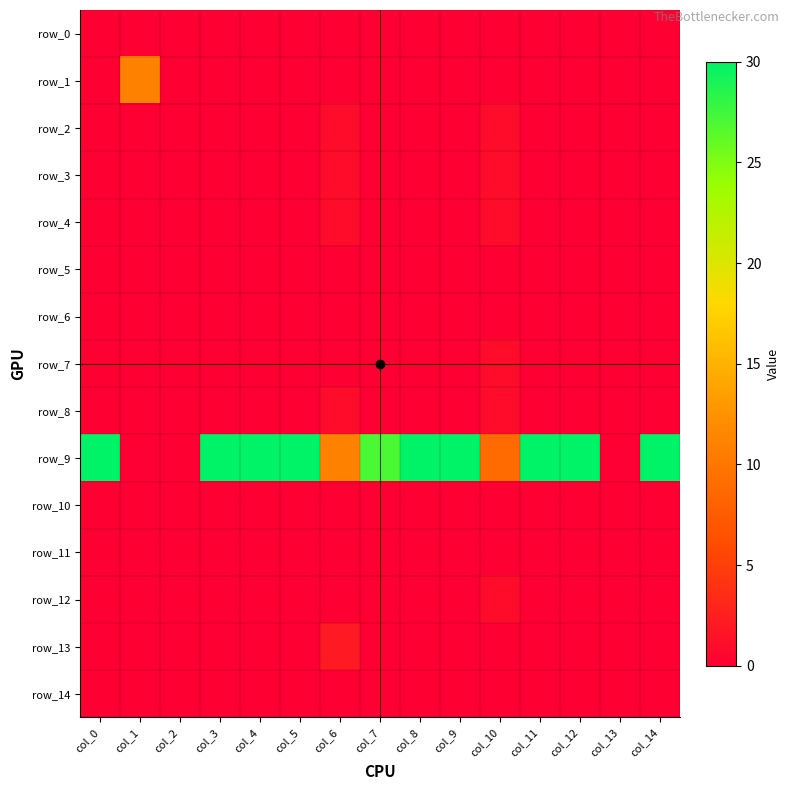

Reading right to left, transcribe all the data shown in this chart.

row_0: col_14=0	col_13=0	col_12=0	col_11=0	col_10=0	col_9=0	col_8=0	col_7=0	col_6=0	col_5=0	col_4=0	col_3=0	col_2=0	col_1=0	col_0=0
row_1: col_14=0	col_13=0	col_12=0	col_11=0	col_10=0	col_9=0	col_8=0	col_7=0	col_6=0	col_5=0	col_4=0	col_3=0	col_2=0	col_1=11	col_0=0
row_2: col_14=0	col_13=0	col_12=0	col_11=0	col_10=1	col_9=0	col_8=0	col_7=0	col_6=1	col_5=0	col_4=0	col_3=0	col_2=0	col_1=0	col_0=0
row_3: col_14=0	col_13=0	col_12=0	col_11=0	col_10=1	col_9=0	col_8=0	col_7=0	col_6=1	col_5=0	col_4=0	col_3=0	col_2=0	col_1=0	col_0=0
row_4: col_14=0	col_13=0	col_12=0	col_11=0	col_10=1	col_9=0	col_8=0	col_7=0	col_6=1	col_5=0	col_4=0	col_3=0	col_2=0	col_1=0	col_0=0
row_5: col_14=0	col_13=0	col_12=0	col_11=0	col_10=0	col_9=0	col_8=0	col_7=0	col_6=0	col_5=0	col_4=0	col_3=0	col_2=0	col_1=0	col_0=0
row_6: col_14=0	col_13=0	col_12=0	col_11=0	col_10=0	col_9=0	col_8=0	col_7=0	col_6=0	col_5=0	col_4=0	col_3=0	col_2=0	col_1=0	col_0=0
row_7: col_14=0	col_13=0	col_12=0	col_11=0	col_10=1	col_9=0	col_8=0	col_7=0	col_6=0	col_5=0	col_4=0	col_3=0	col_2=0	col_1=0	col_0=0
row_8: col_14=0	col_13=0	col_12=0	col_11=0	col_10=1	col_9=0	col_8=0	col_7=0	col_6=1	col_5=0	col_4=0	col_3=0	col_2=0	col_1=0	col_0=0
row_9: col_14=30	col_13=0	col_12=30	col_11=30	col_10=9	col_9=30	col_8=30	col_7=27	col_6=11	col_5=30	col_4=30	col_3=30	col_2=0	col_1=0	col_0=30
row_10: col_14=0	col_13=0	col_12=0	col_11=0	col_10=0	col_9=0	col_8=0	col_7=0	col_6=0	col_5=0	col_4=0	col_3=0	col_2=0	col_1=0	col_0=0
row_11: col_14=0	col_13=0	col_12=0	col_11=0	col_10=0	col_9=0	col_8=0	col_7=0	col_6=0	col_5=0	col_4=0	col_3=0	col_2=0	col_1=0	col_0=0
row_12: col_14=0	col_13=0	col_12=0	col_11=0	col_10=1	col_9=0	col_8=0	col_7=0	col_6=0	col_5=0	col_4=0	col_3=0	col_2=0	col_1=0	col_0=0
row_13: col_14=0	col_13=0	col_12=0	col_11=0	col_10=0	col_9=0	col_8=0	col_7=0	col_6=2	col_5=0	col_4=0	col_3=0	col_2=0	col_1=0	col_0=0
row_14: col_14=0	col_13=0	col_12=0	col_11=0	col_10=0	col_9=0	col_8=0	col_7=0	col_6=0	col_5=0	col_4=0	col_3=0	col_2=0	col_1=0	col_0=0